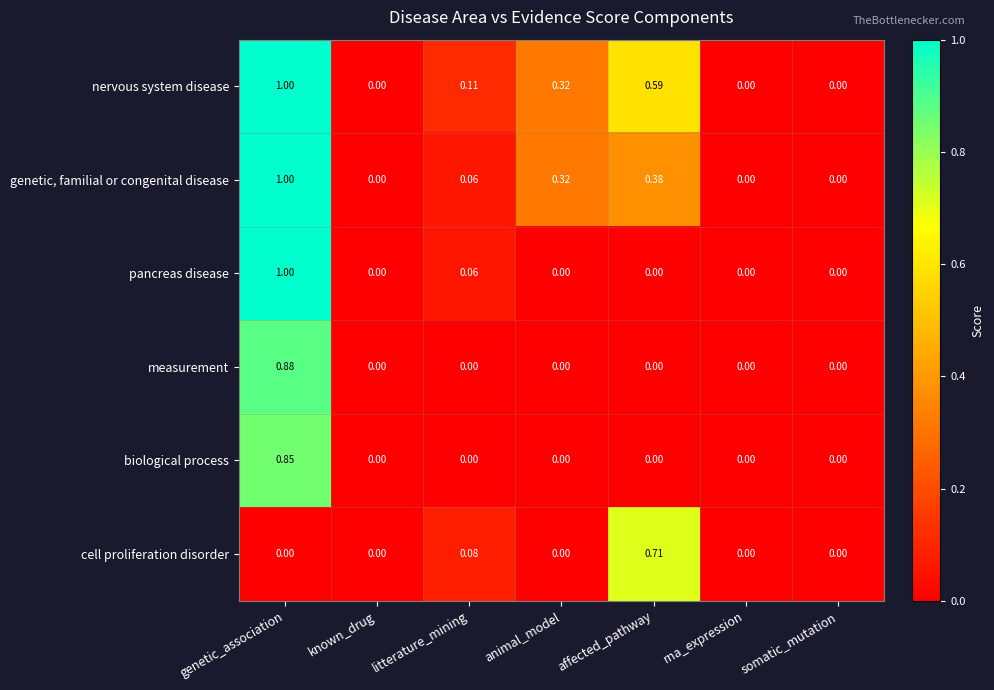

Is the value of nervous system disease at rna_expression greater than the value of pancreas disease at litterature_mining?

No